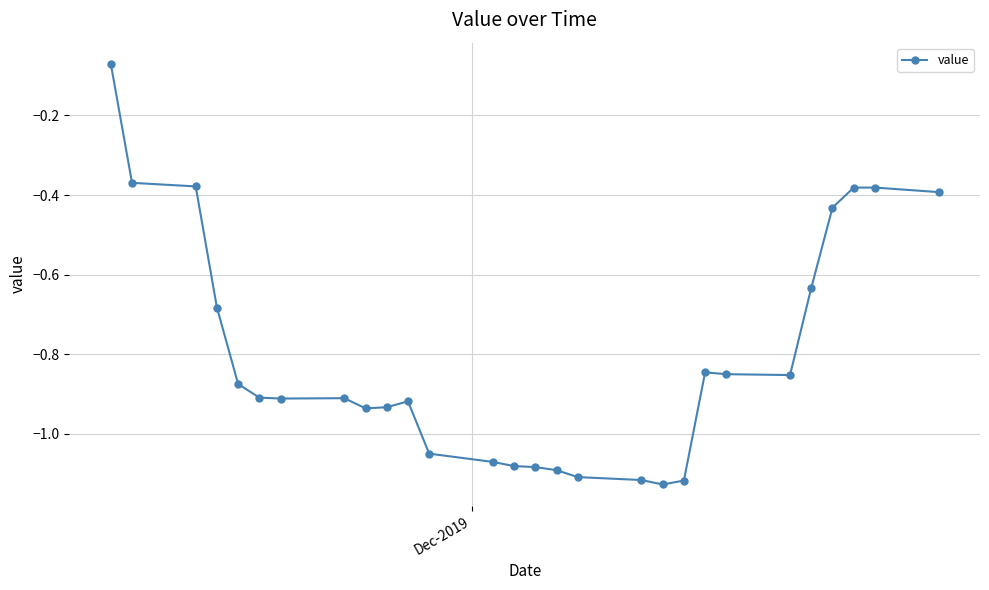

What is the sum of all values?

-22.5